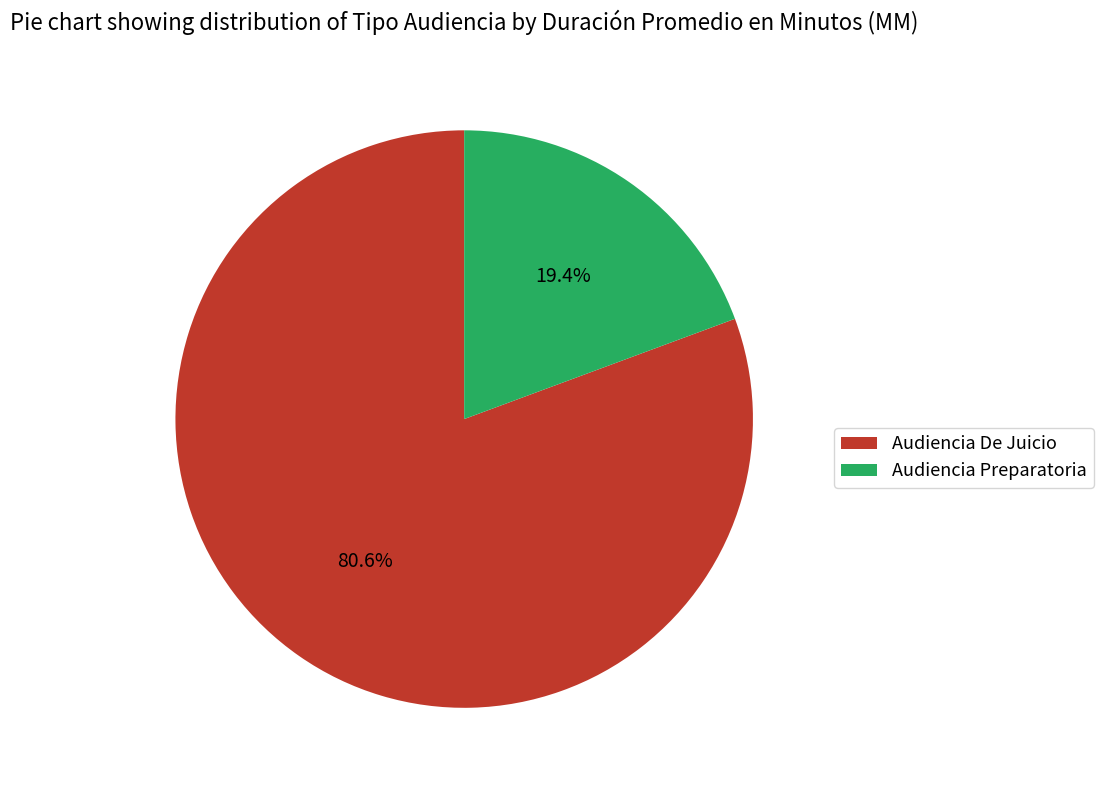

What is the total percentage of Audiencia Preparatoria and Audiencia De Juicio?

100.0%